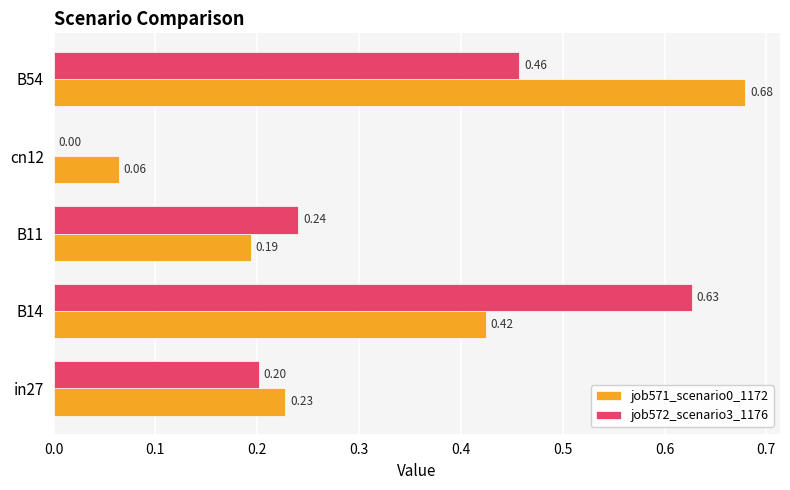

At which category is the sum across all series the highest?

B54